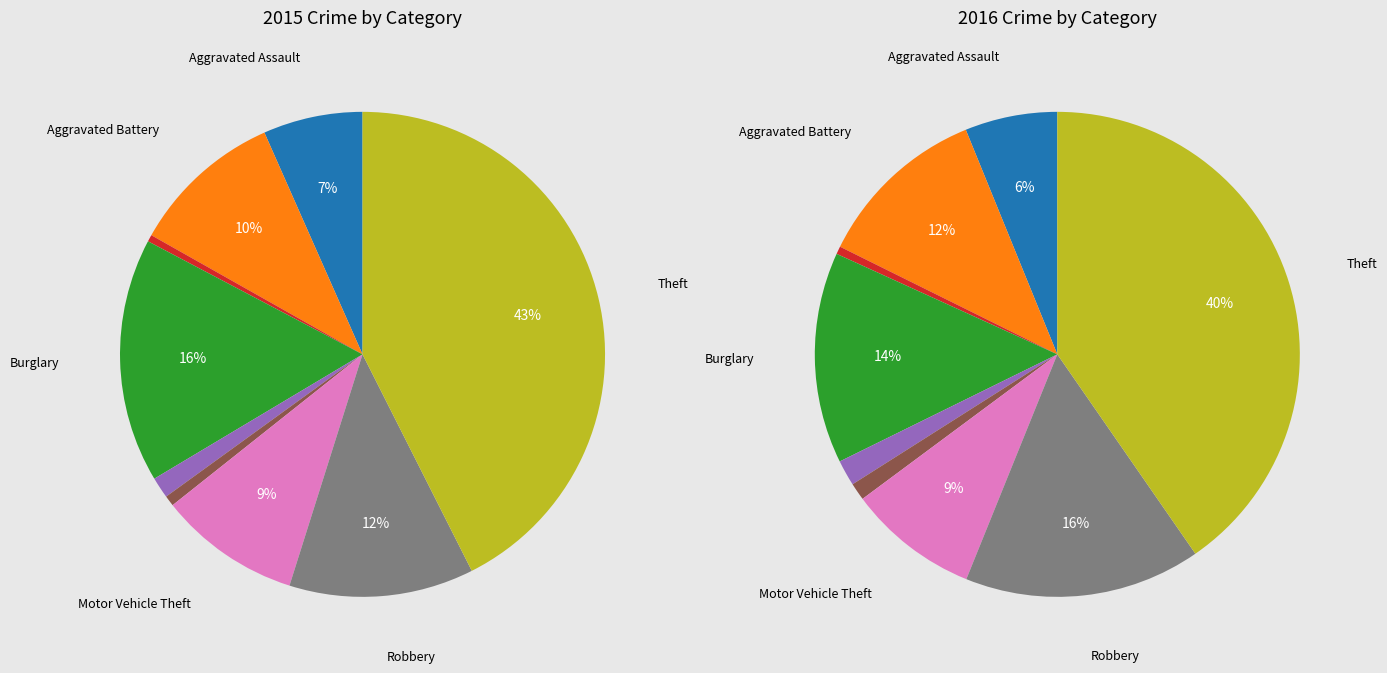

To the nearest percent, what portion does Burglary represent?

16%